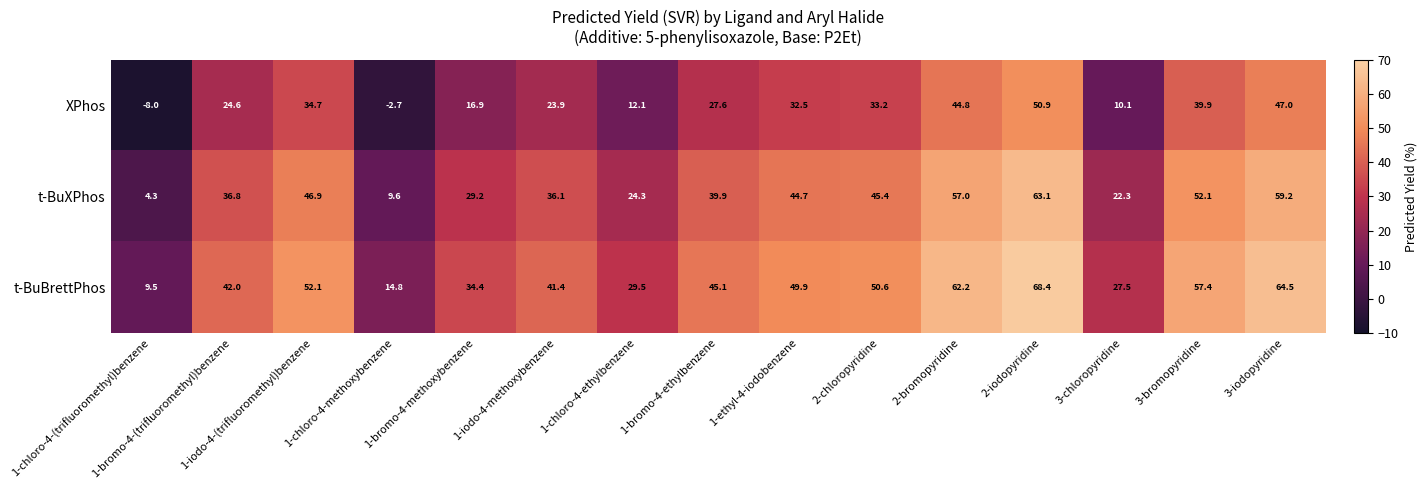

Where is XPhos nearest to the value 21?

1-iodo-4-methoxybenzene